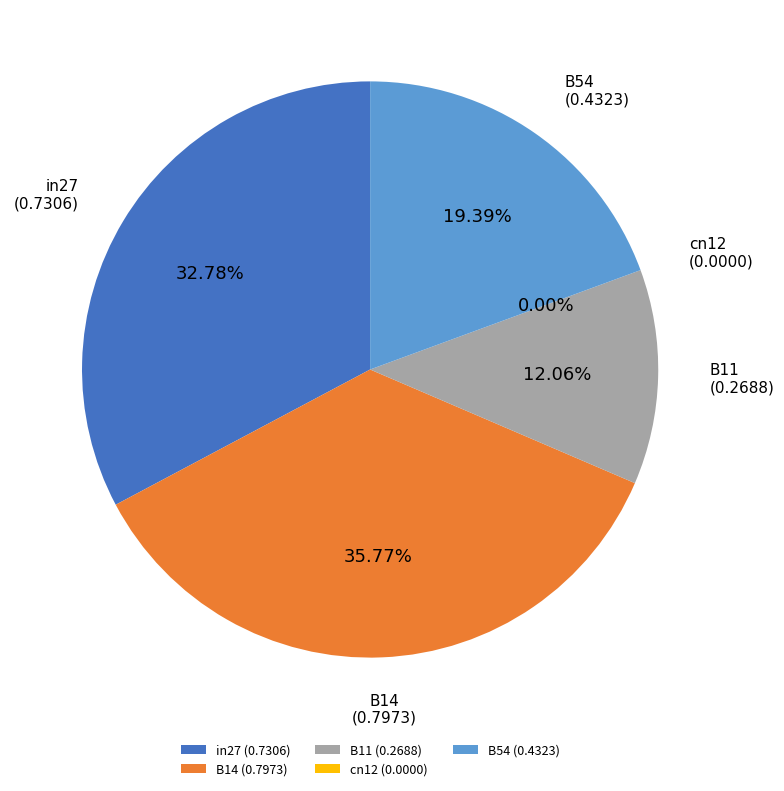

The B11 slice represents 12% of the pie. True or false?

True